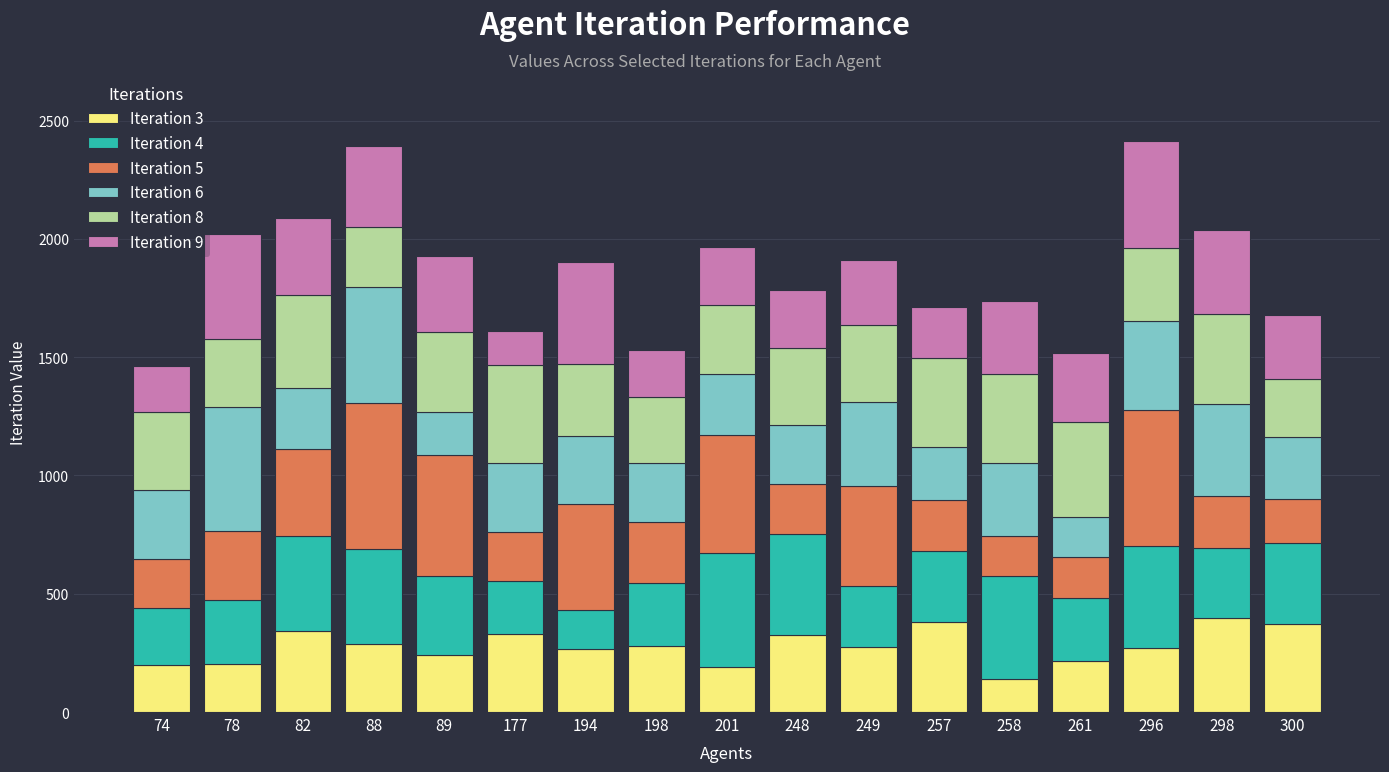

What is the minimum value for Iteration 3?

140